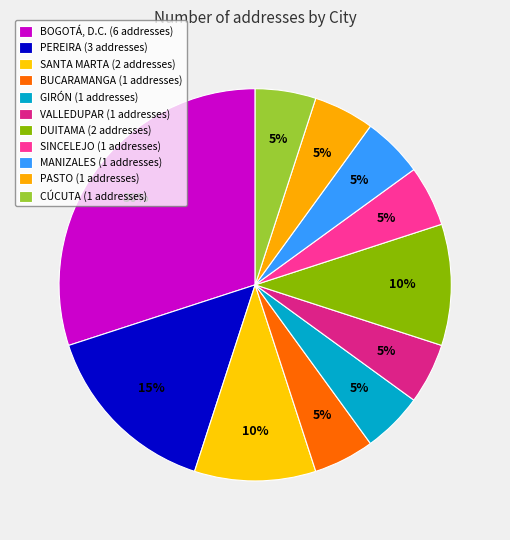

Count the number of slices in the pie.

11